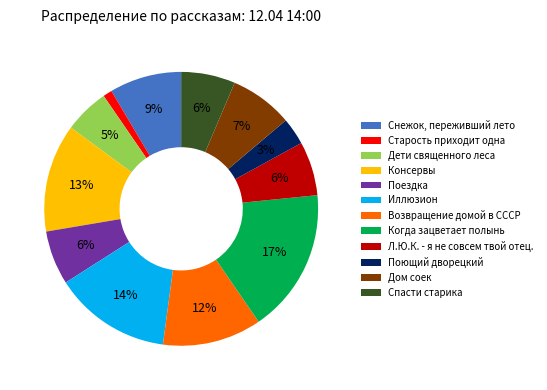

What is the largest slice in the pie chart?

Когда зацветает полынь